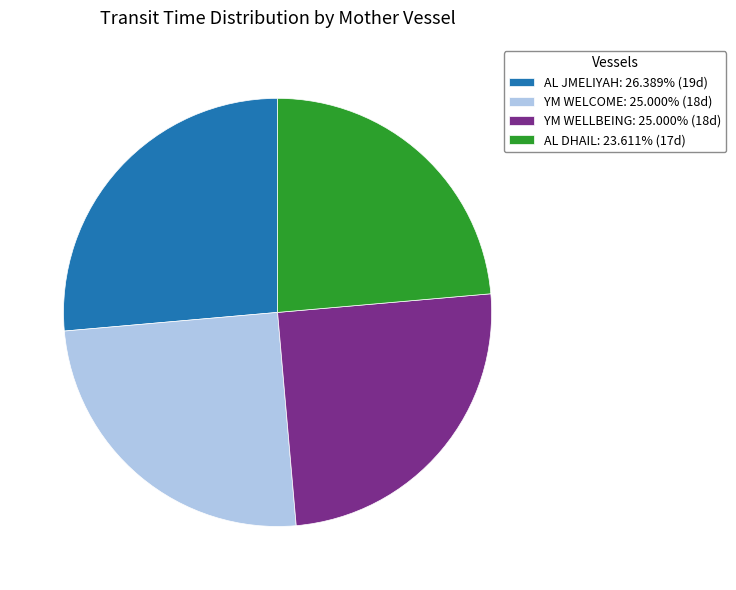

Does YM WELLBEING: 25.000% (18d) represent more than half of the total?

No